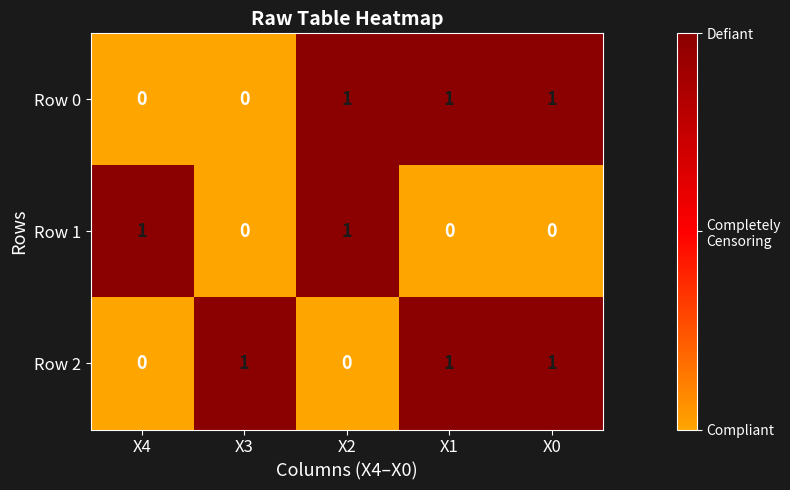

How many values in Row 0 are above zero?

3